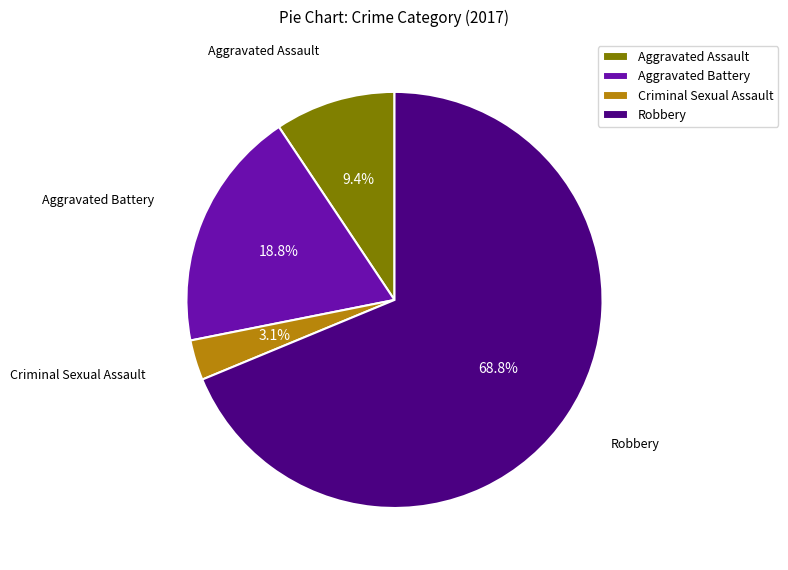

What is the majority slice?

Robbery